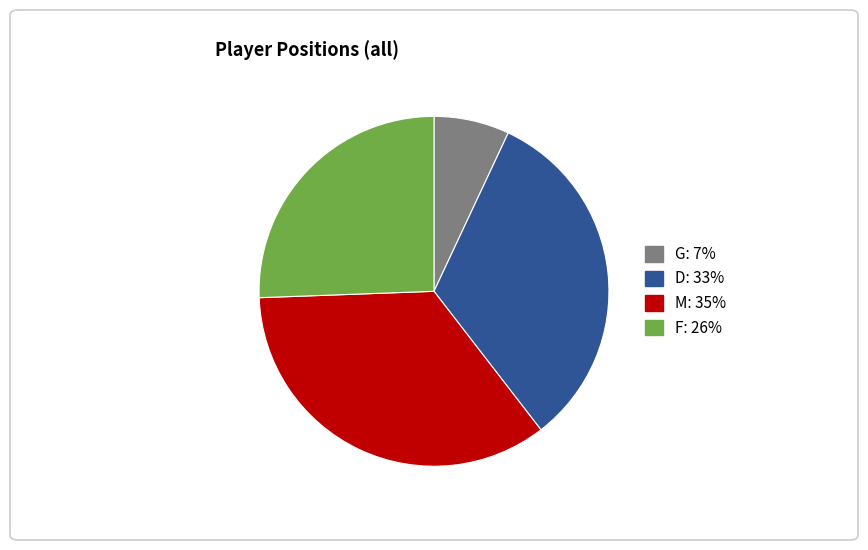

Which slice is the smallest?

G